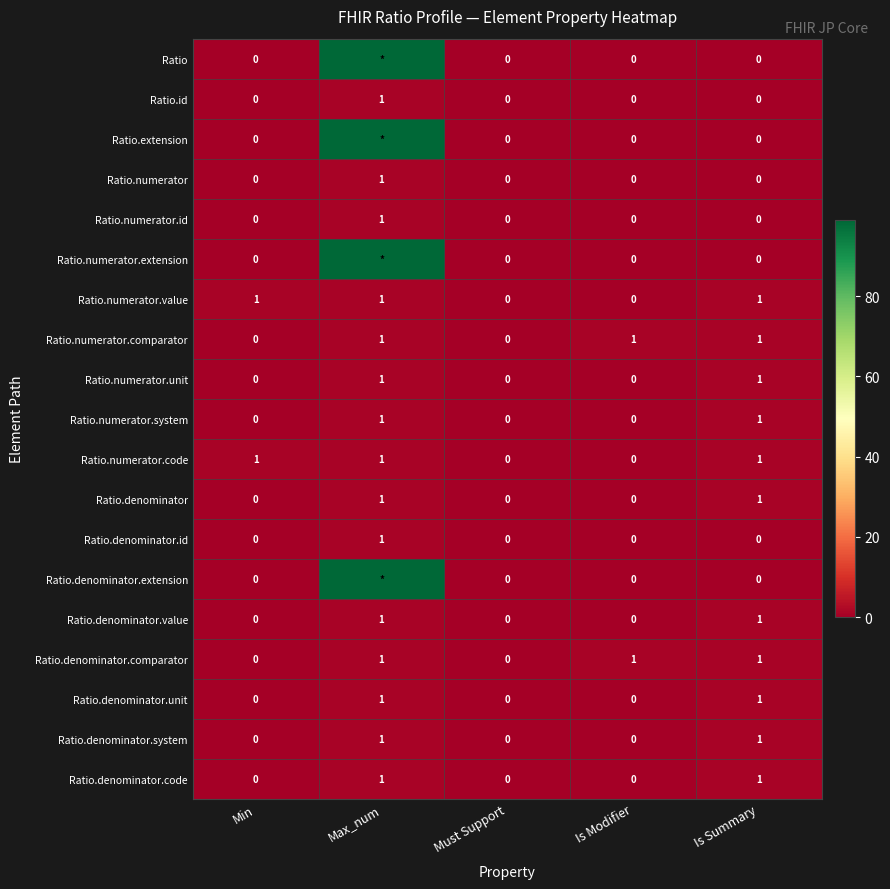

Is it true that Ratio.numerator.value equals 0 at Must Support?

True